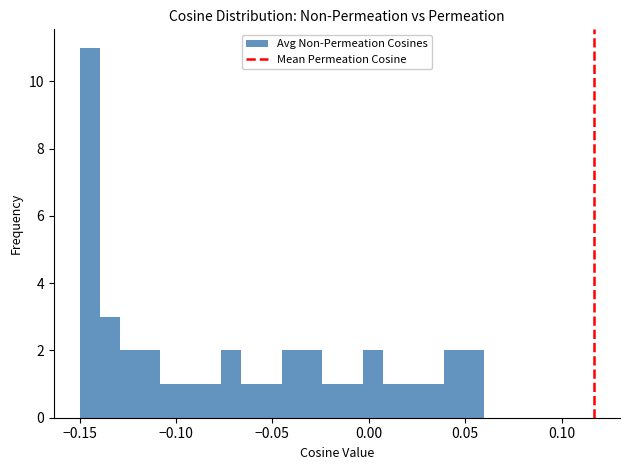

Around what value on the x-axis is the tallest bar? Give the approximate position of its centre, as read against the axis.

-0.145